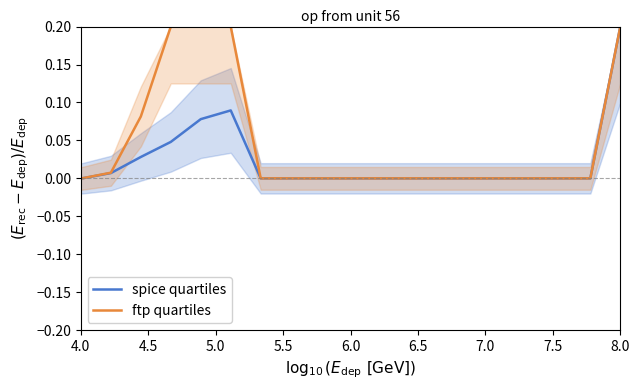

The ftp quartiles series shows 0.2 at 8.0. True or false?

True